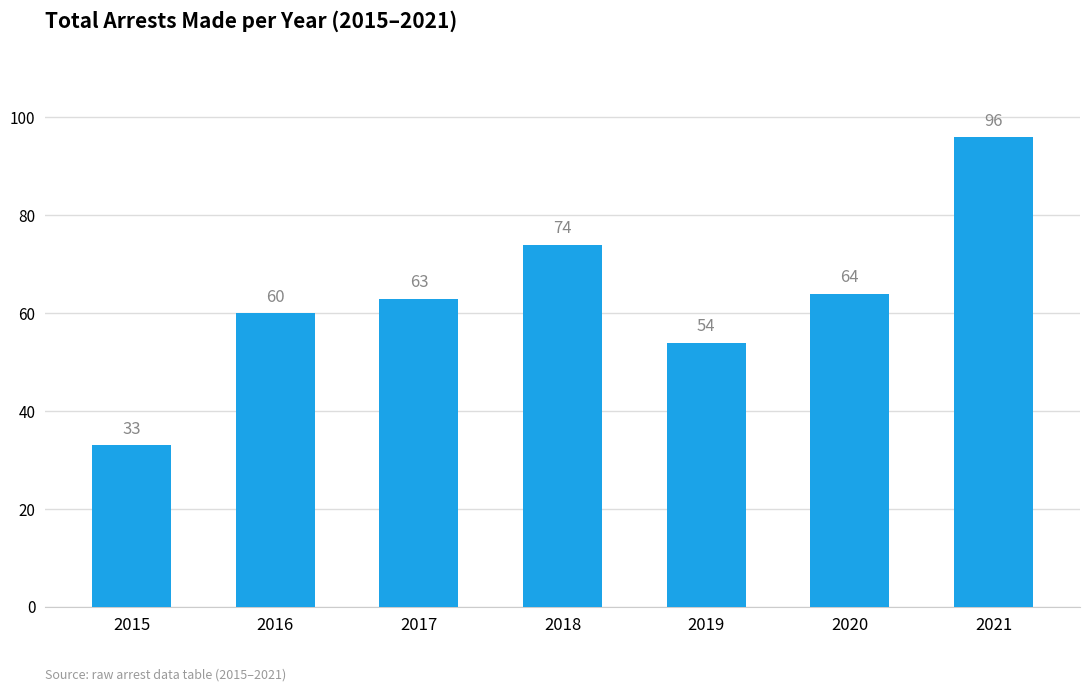

True or false: the data shows 63 at 2017.

True